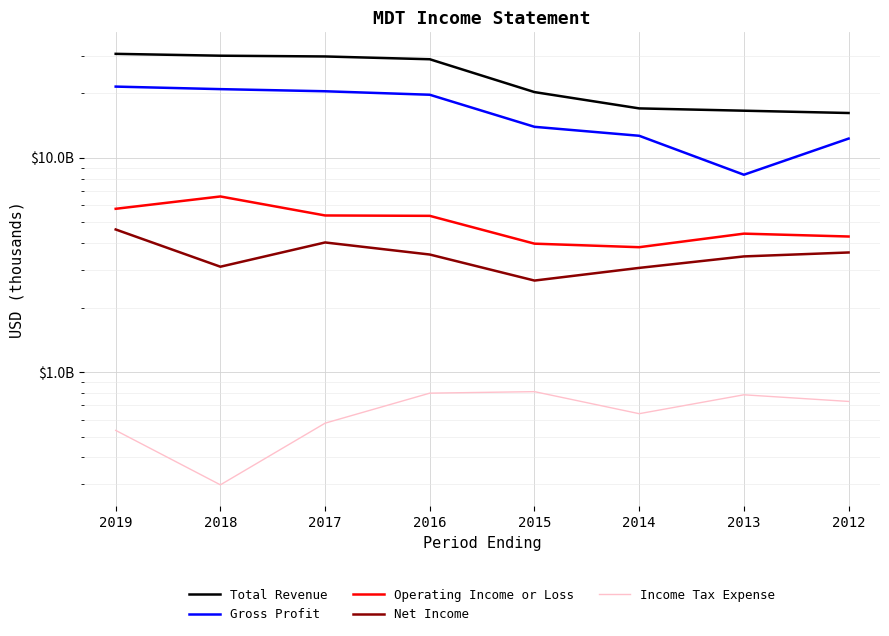

True or false: Total Revenue and Gross Profit intersect in this chart.

False